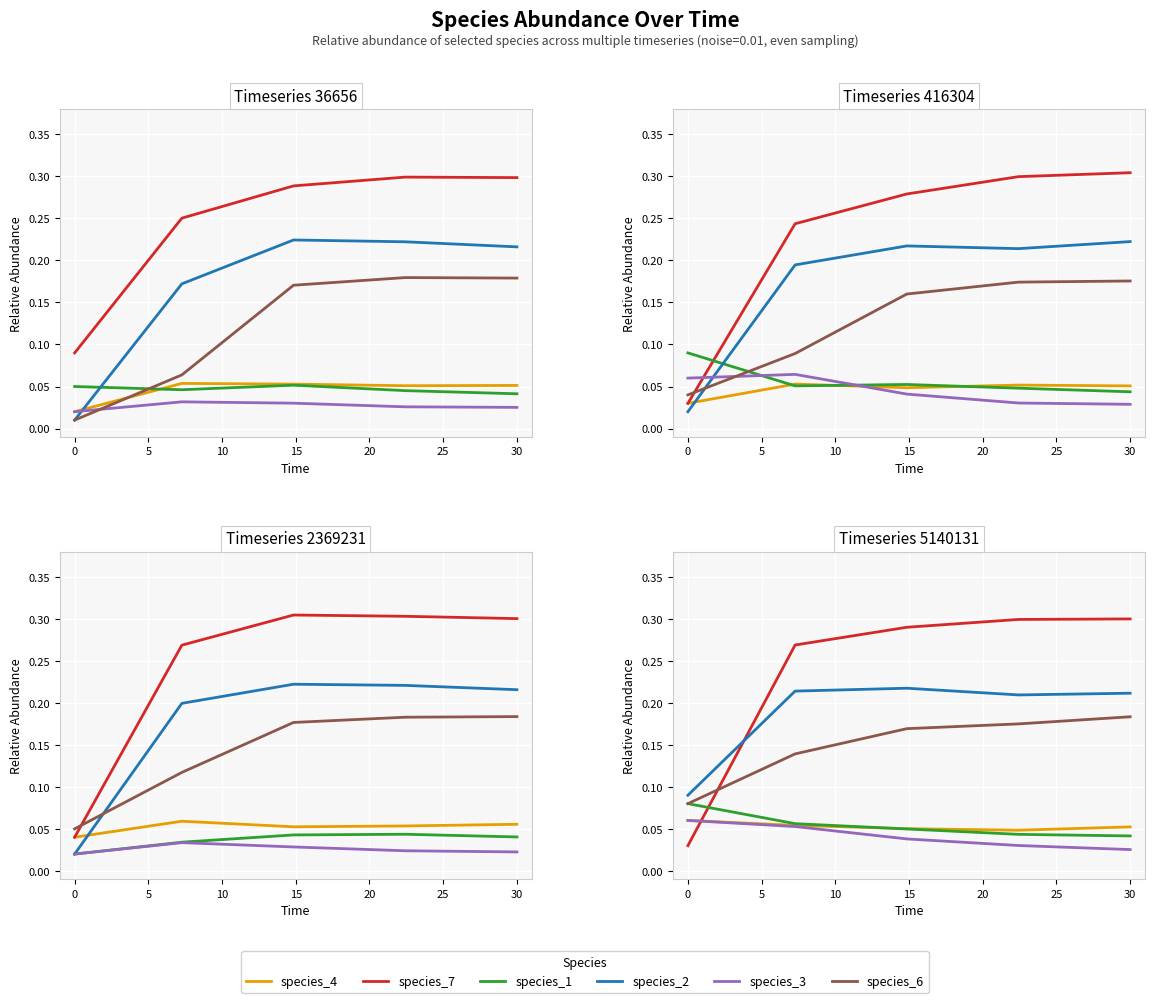

What is the average value of the species_7 series?

0.2